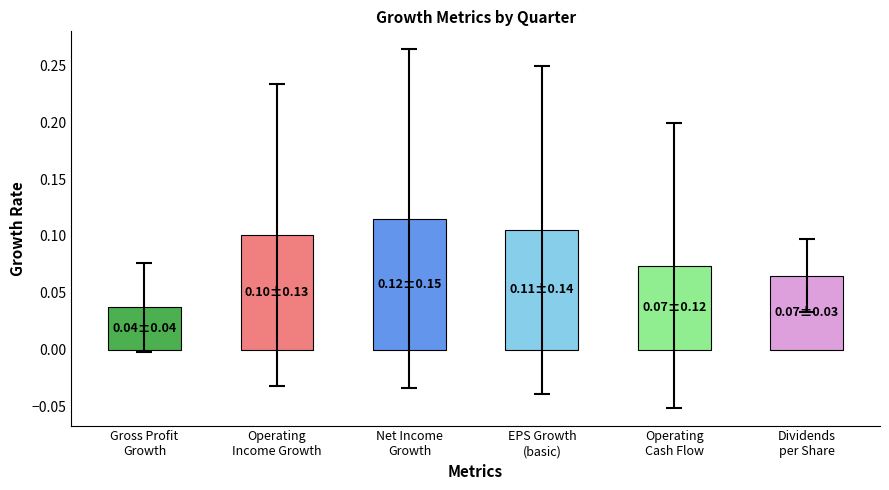

How many bars are there in total?

6